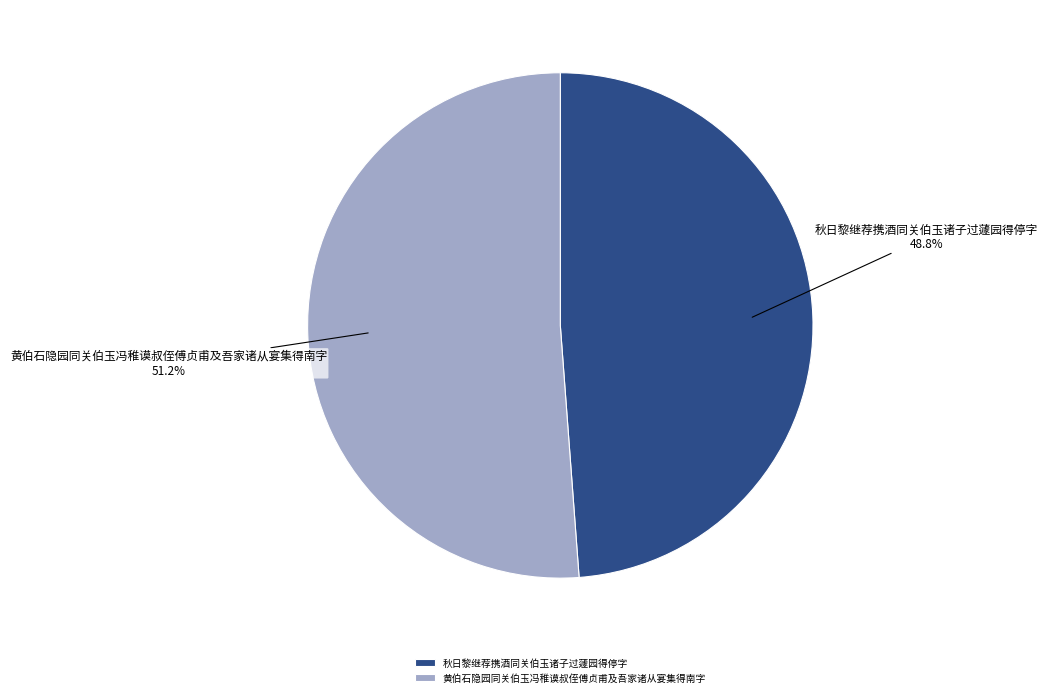

To the nearest percent, what is the average slice percentage?

50%